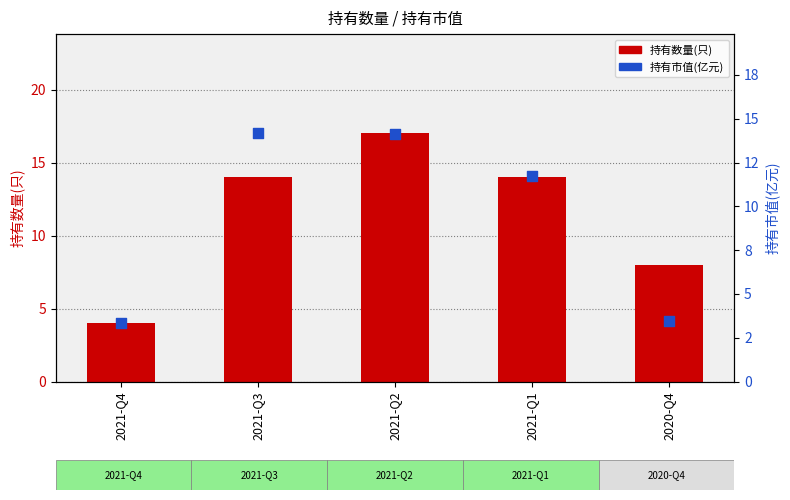

Which series reaches the maximum Y coordinate?

持有数量(只)